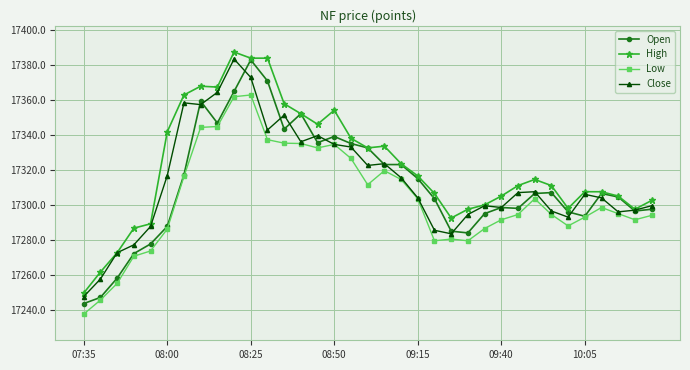

True or false: Low has more than 1 points higher than both neighbors.

True